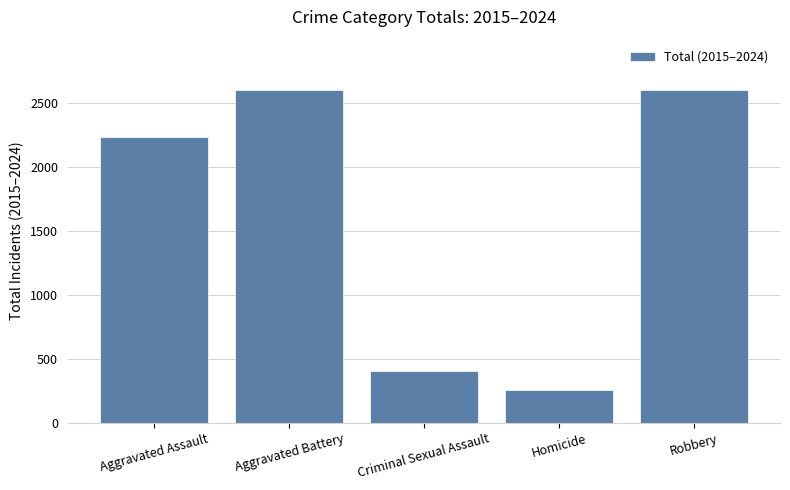

What value does the data have at Homicide?

257